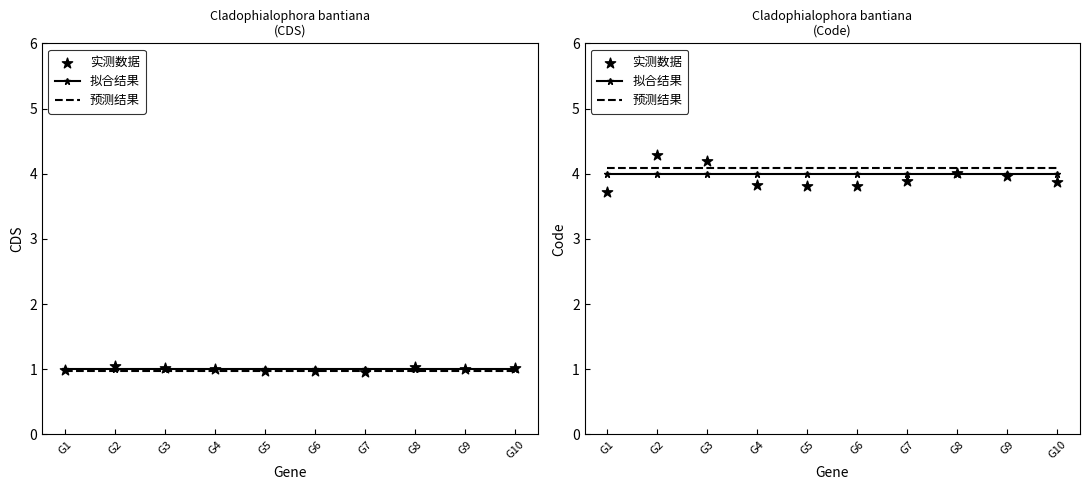

Which series has the largest total across all categories?

预测结果